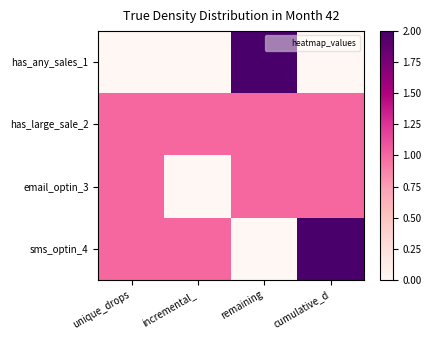

Reading right to left, extract all data points from this chart.

has_any_sales_1: cumulative_d=0	remaining=2	incremental_=0	unique_drops=0
has_large_sale_2: cumulative_d=1	remaining=1	incremental_=1	unique_drops=1
email_optin_3: cumulative_d=1	remaining=1	incremental_=0	unique_drops=1
sms_optin_4: cumulative_d=2	remaining=0	incremental_=1	unique_drops=1